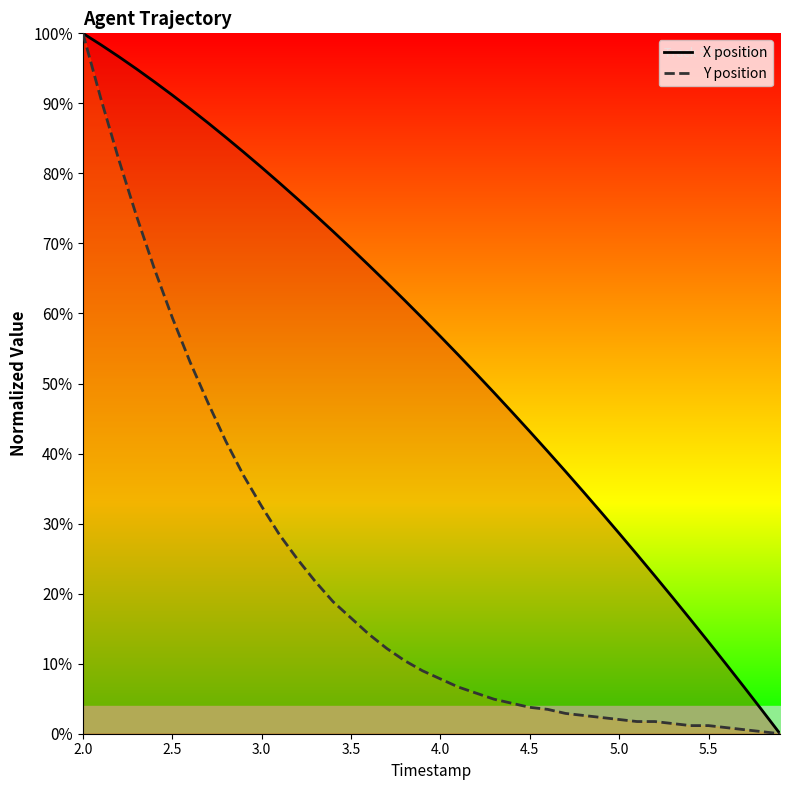

Which category has the highest value in the Y position series?

2.0